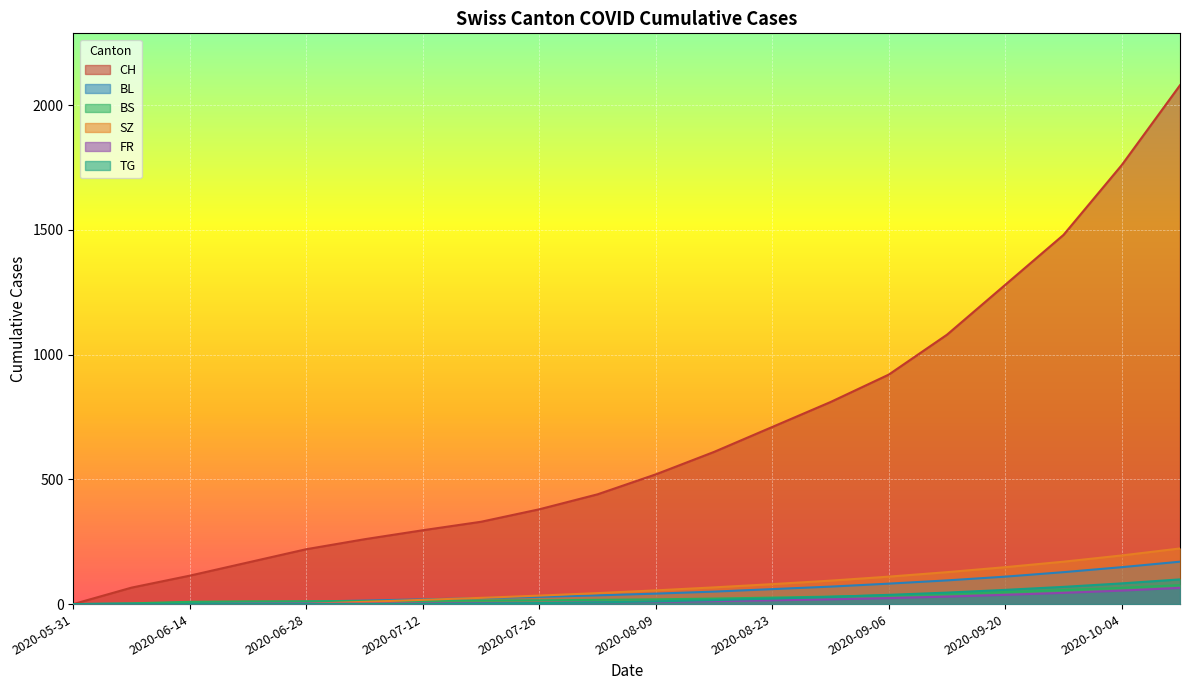

True or false: FR and TG cross at least once.

False